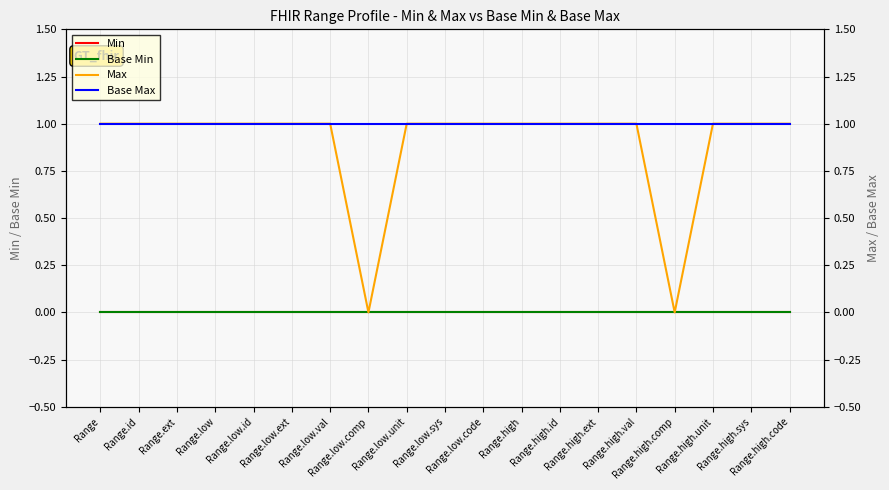

At which category does the chart reach its minimum across all series?

Range